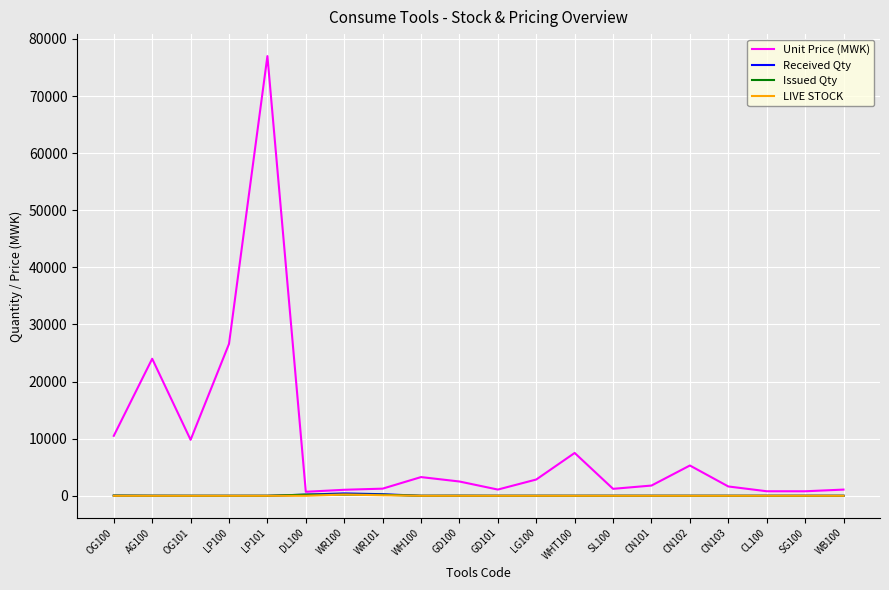

How many lines are shown in the chart?

4